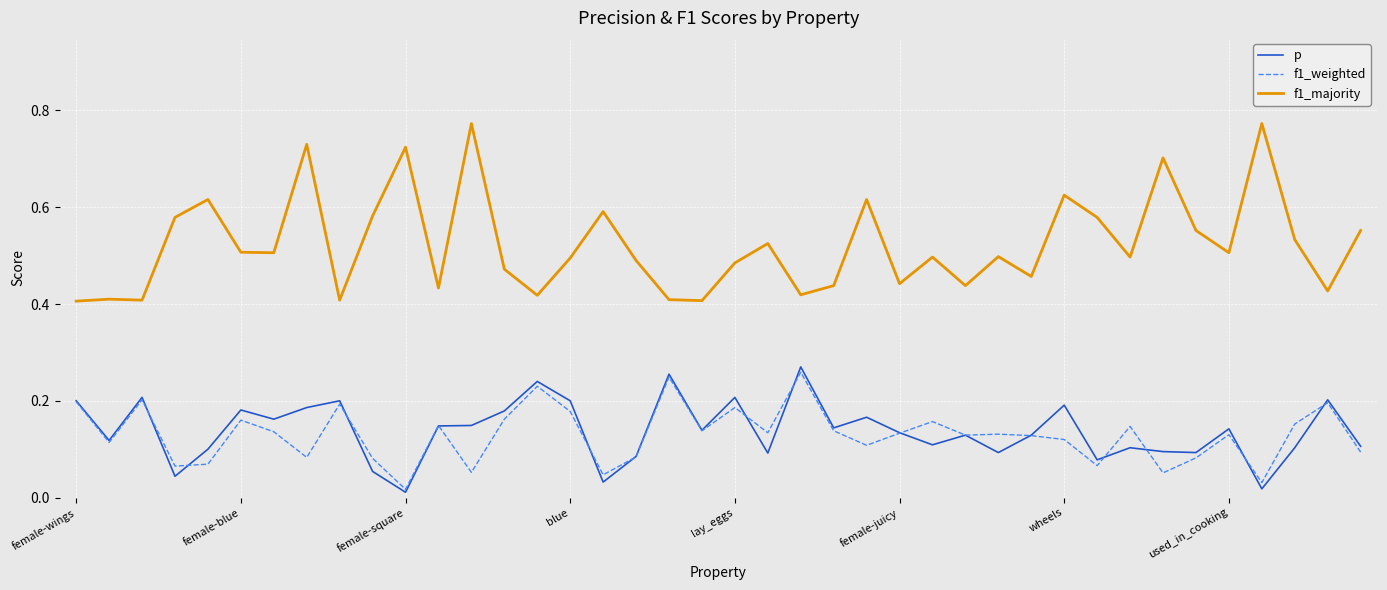

How many lines are shown in the chart?

3